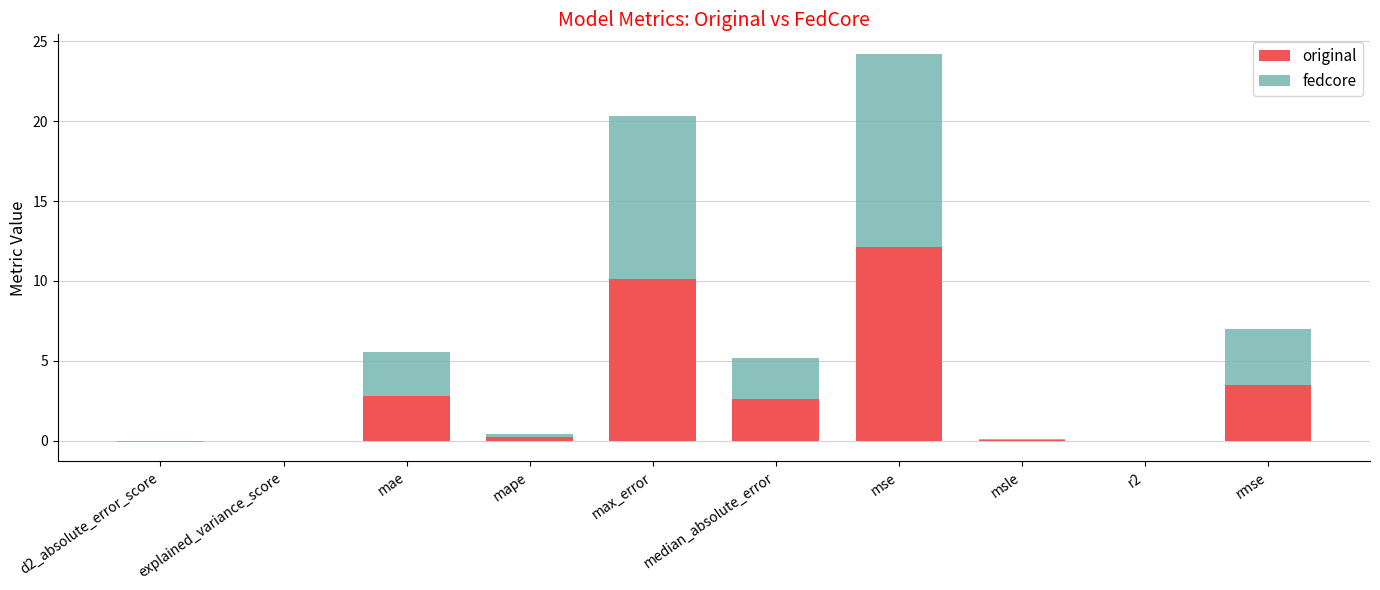

How many groups of bars are there?

10